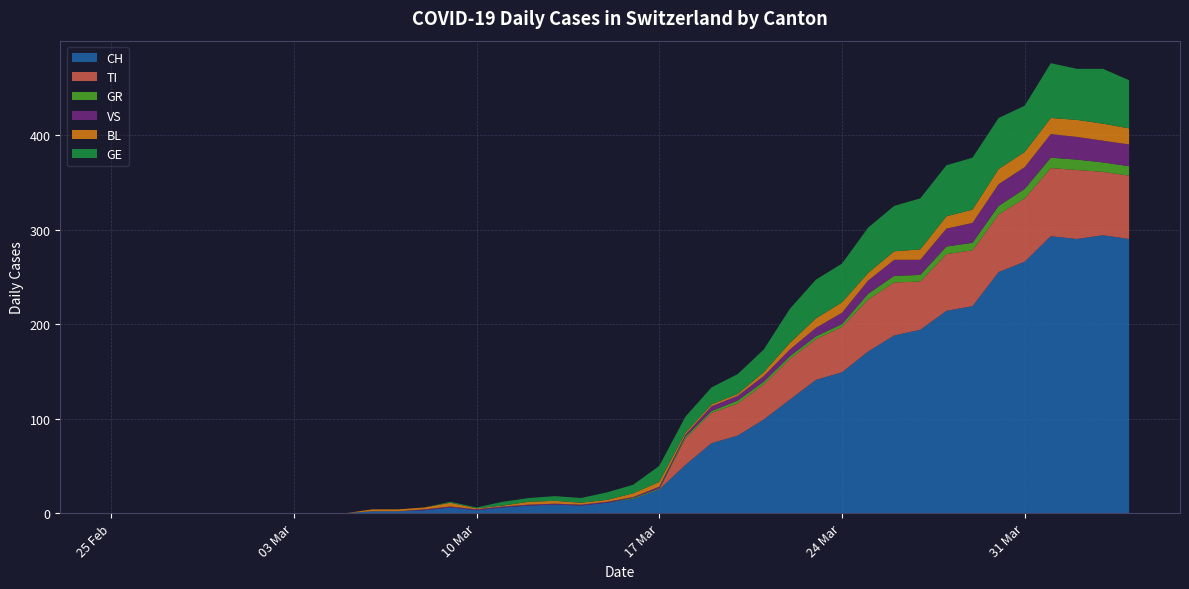

Reading right to left, extract all data points from this chart.

CH: 39=290	38=294	37=290	36=293	35=266	34=255	33=219	32=214	31=194	30=188	29=171	28=149	27=141	26=120	25=99	24=82	23=74	22=51	21=25	20=15	19=11	18=8	17=9	16=8	15=6	14=3	13=6	12=3	11=2	10=2	9=0	8=0	7=0	6=0	5=0	4=0	3=0	2=0	1=0	0=0
TI: 39=67	38=67	37=73	36=72	35=67	34=61	33=59	32=60	31=51	30=56	29=55	28=48	27=43	26=43	25=37	24=34	23=32	22=28	21=0	20=0	19=0	18=0	17=0	16=0	15=0	14=0	13=0	12=0	11=0	10=0	9=0	8=0	7=0	6=0	5=0	4=0	3=0	2=0	1=0	0=0
GR: 39=10	38=10	37=11	36=11	35=10	34=9	33=8	32=8	31=7	30=7	29=6	28=3	27=3	26=3	25=3	24=3	23=2	22=2	21=1	20=1	19=0	18=0	17=0	16=0	15=0	14=0	13=0	12=0	11=0	10=0	9=0	8=0	7=0	6=0	5=0	4=0	3=0	2=0	1=0	0=0
VS: 39=23	38=23	37=24	36=25	35=23	34=23	33=21	32=19	31=16	30=17	29=14	28=12	27=9	26=7	25=6	24=5	23=5	22=2	21=2	20=1	19=1	18=1	17=1	16=1	15=1	14=1	13=1	12=1	11=0	10=0	9=0	8=0	7=0	6=0	5=0	4=0	3=0	2=0	1=0	0=0
BL: 39=17	38=18	37=18	36=17	35=16	34=16	33=14	32=13	31=11	30=9	29=8	28=11	27=10	26=7	25=4	24=2	23=2	22=2	21=5	20=4	19=2	18=2	17=3	16=3	15=1	14=1	13=4	12=2	11=2	10=2	9=0	8=0	7=0	6=0	5=0	4=0	3=0	2=0	1=0	0=0
GE: 39=51	38=58	37=54	36=58	35=49	34=54	33=55	32=54	31=54	30=48	29=48	28=41	27=41	26=36	25=24	24=21	23=18	22=17	21=17	20=9	19=8	18=5	17=5	16=4	15=4	14=1	13=1	12=0	11=0	10=0	9=0	8=0	7=0	6=0	5=0	4=0	3=0	2=0	1=0	0=0